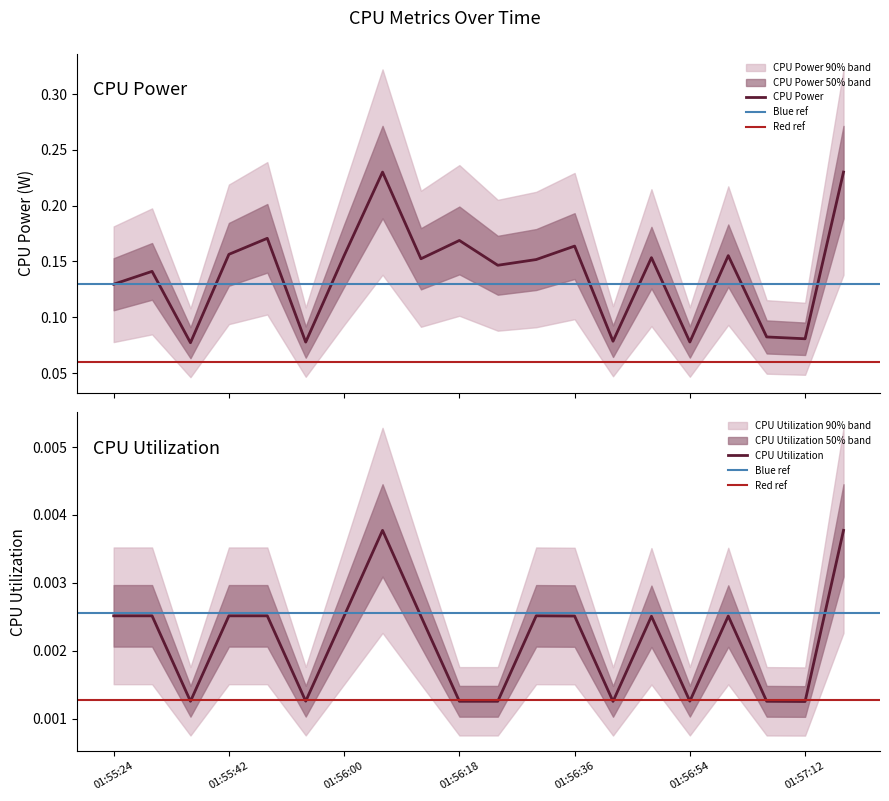

True or false: CPU Utilization and CPU Power intersect in this chart.

False